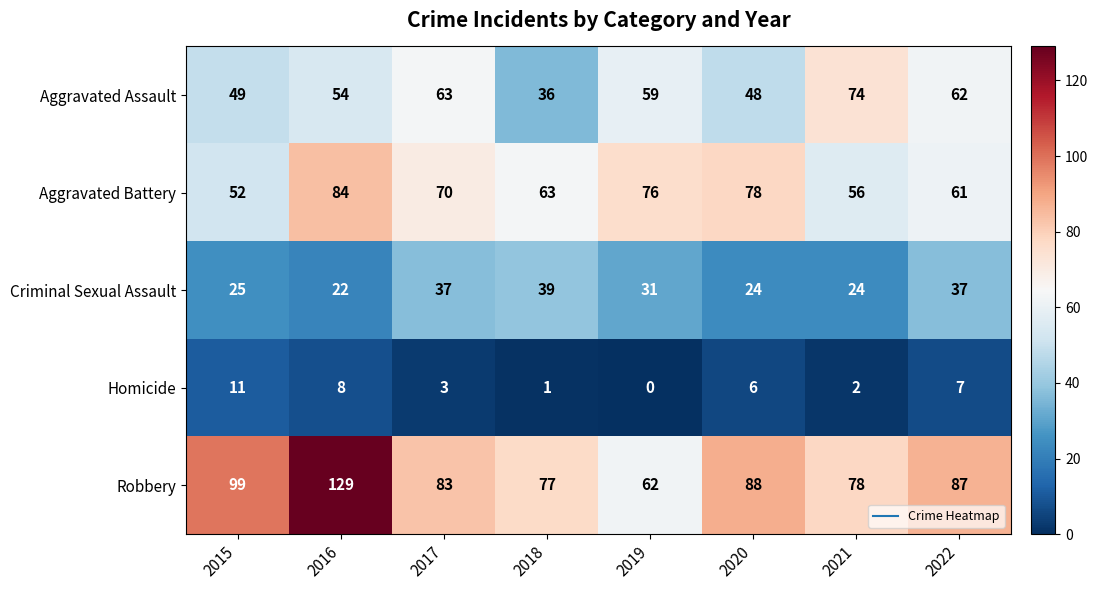

Rank the series by their maximum value, from lowest to highest.

Homicide, Criminal Sexual Assault, Aggravated Assault, Aggravated Battery, Robbery